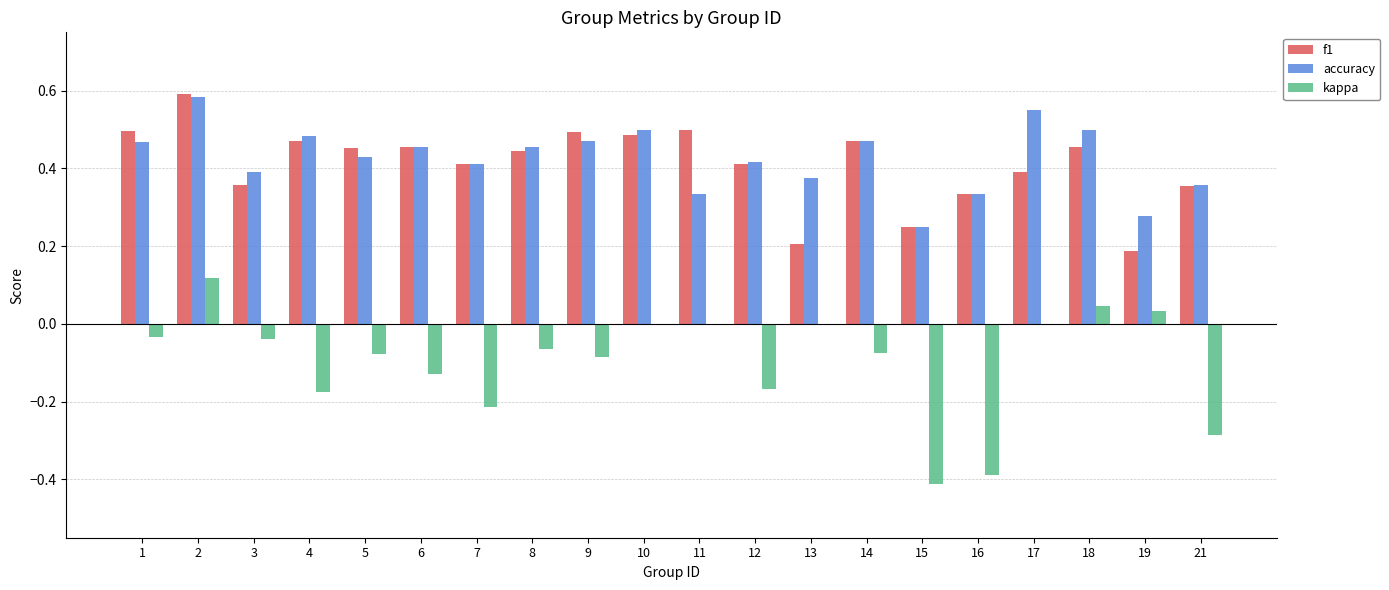

At which label does kappa reach its peak?

2